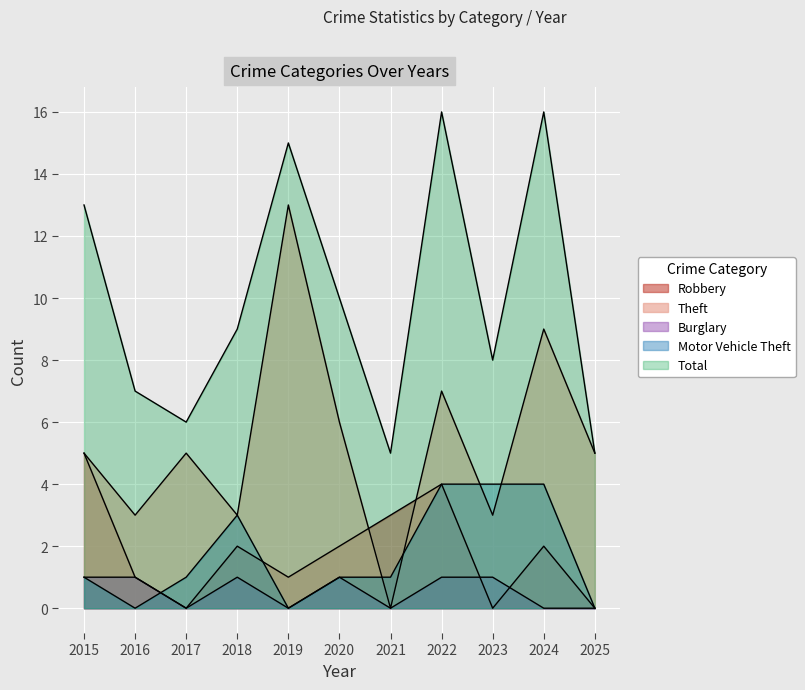

The value of Burglary at 2019 is 0. True or false?

True